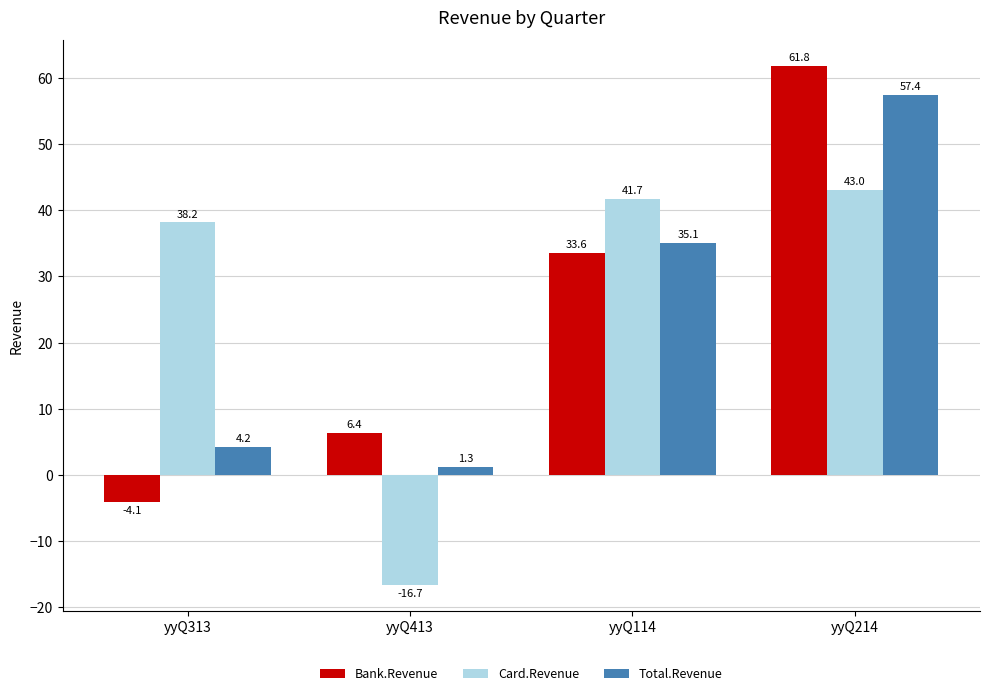

The value of Total.Revenue at yyQ114 is 47.2. True or false?

False